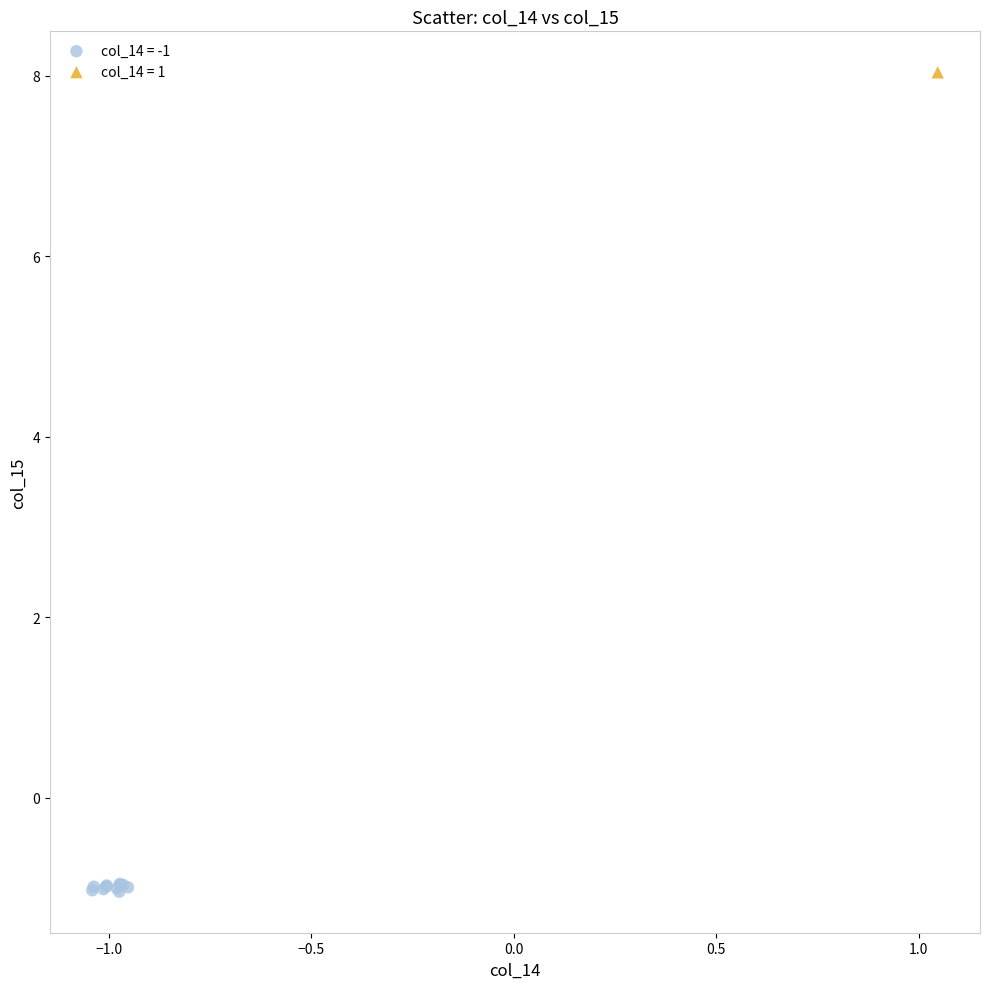

Which series reaches the maximum Y coordinate?

col_14 = 1